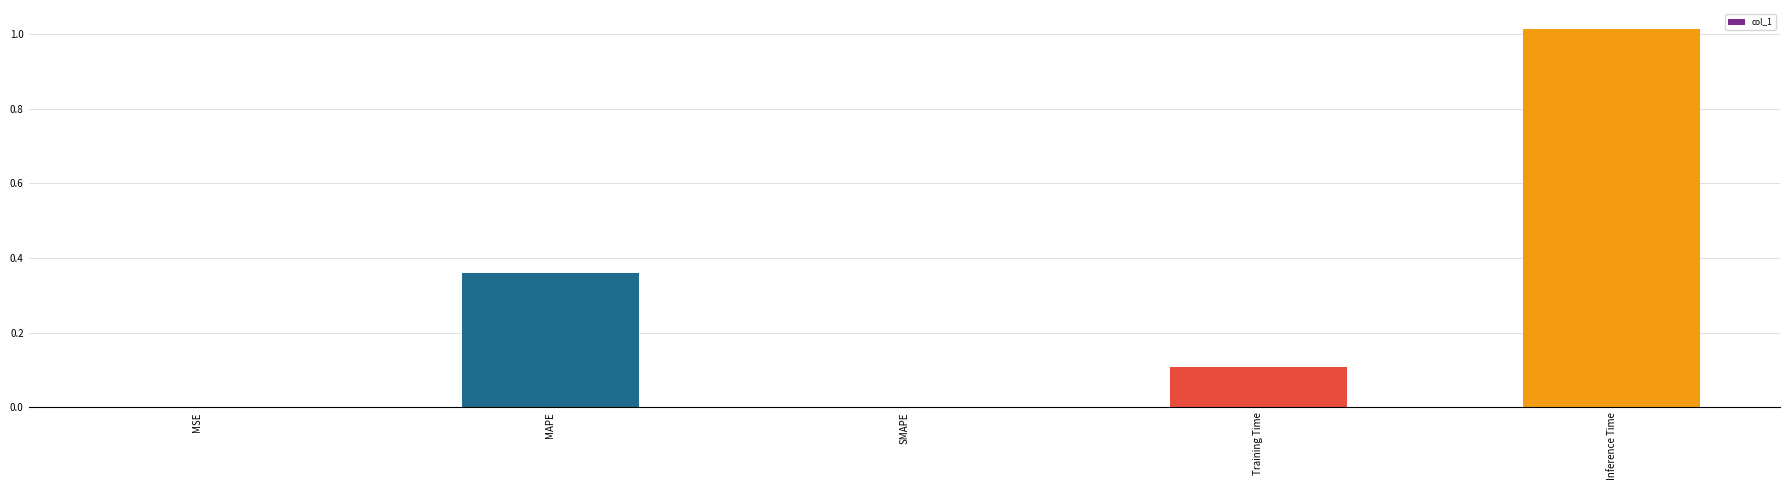

What is the change in value from SMAPE to Training Time?

+0.1